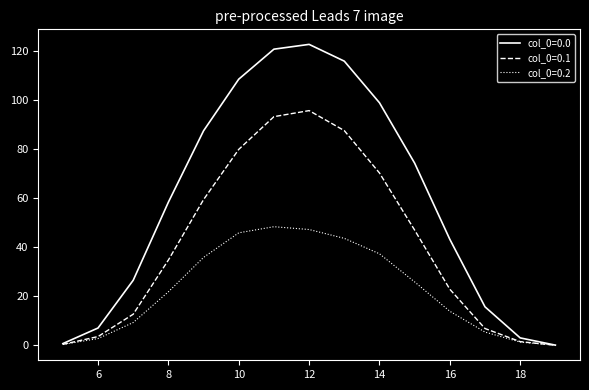

What is the greatest value displayed?

122.7